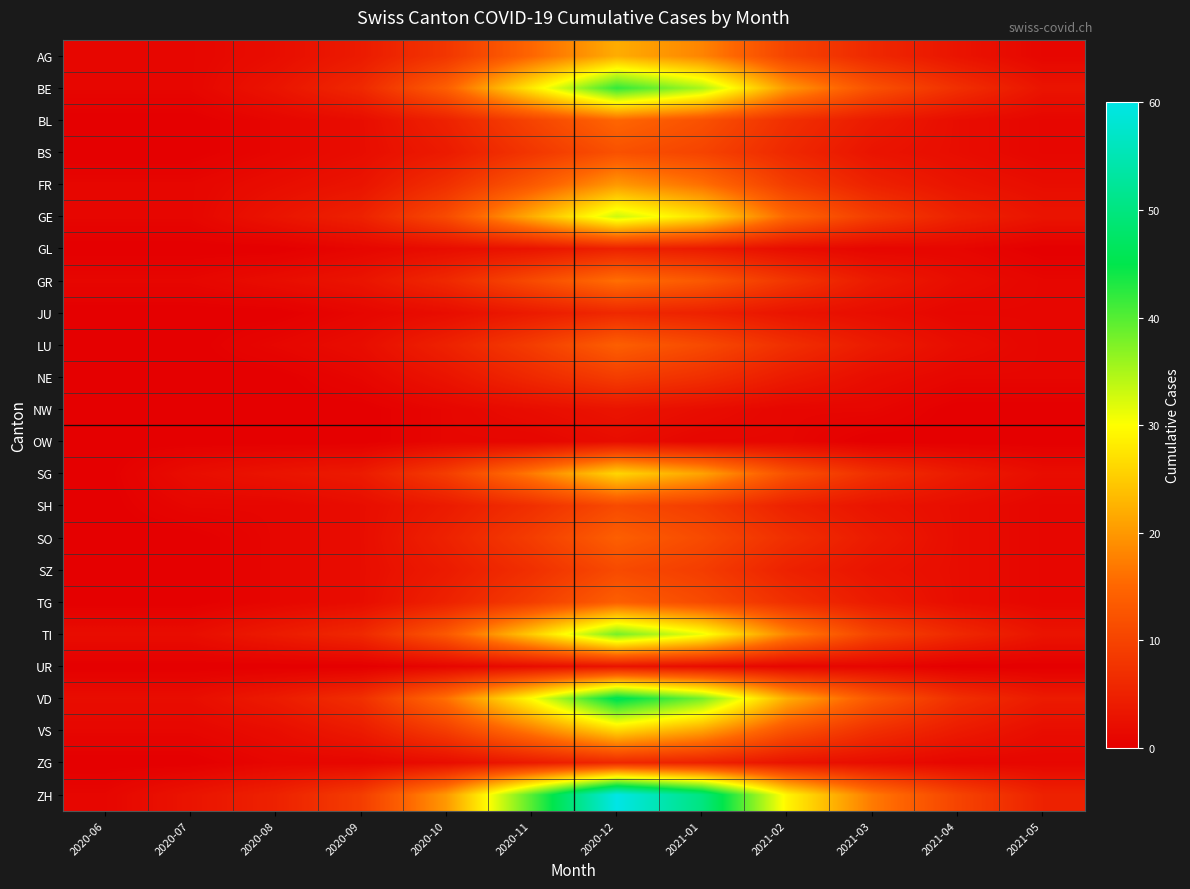

The NW series shows 4 at BE. True or false?

False